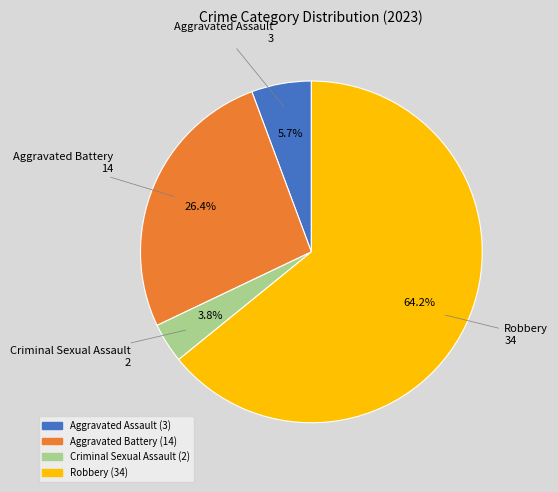

To the nearest percent, what portion does Robbery represent?

64%